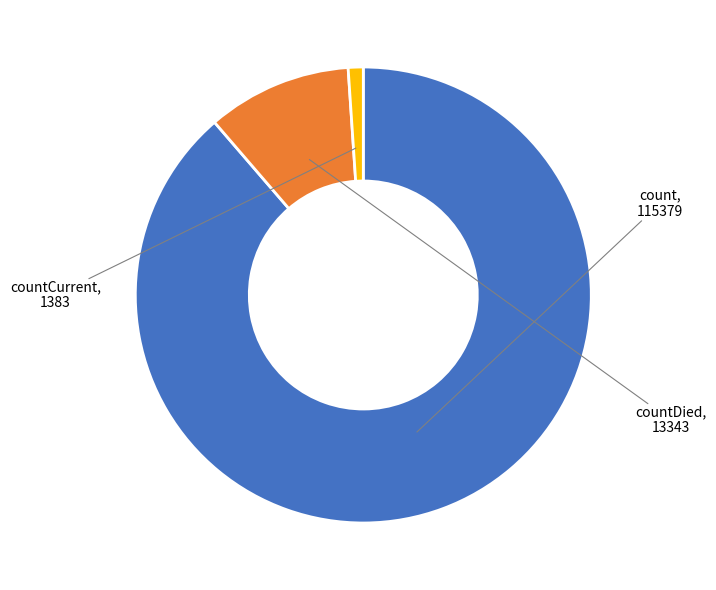

How many slices are in this pie chart?

3